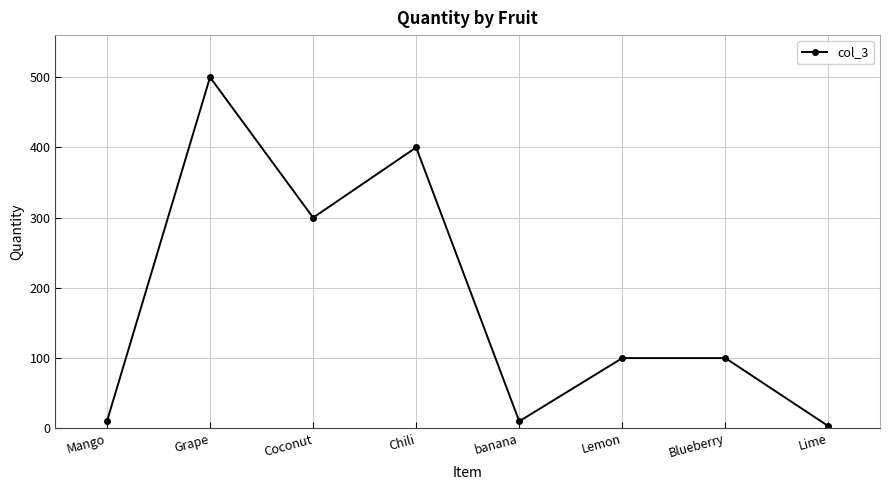

What is the label of the 8th point from the right?

Mango